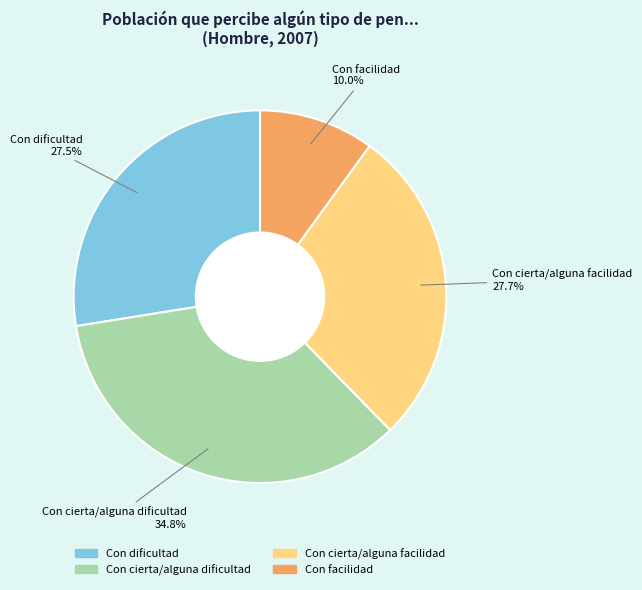

What is the total percentage of Con facilidad and Con cierta/alguna facilidad?

37.7%